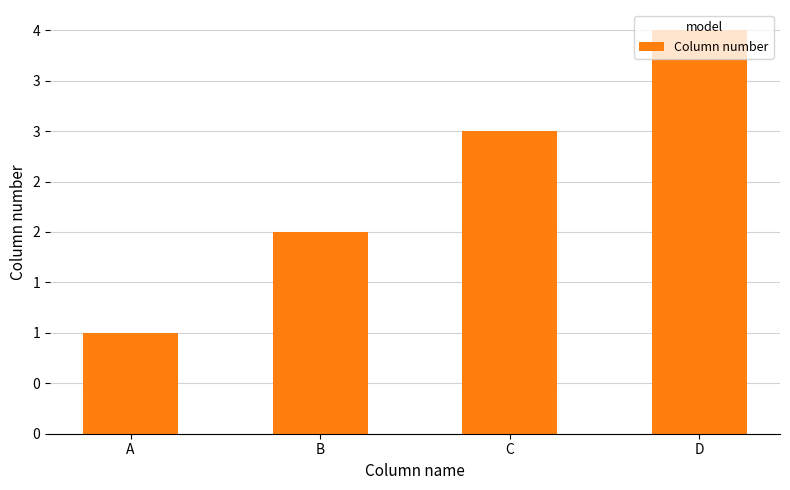

Rank the categories by value from lowest to highest.

A, B, C, D